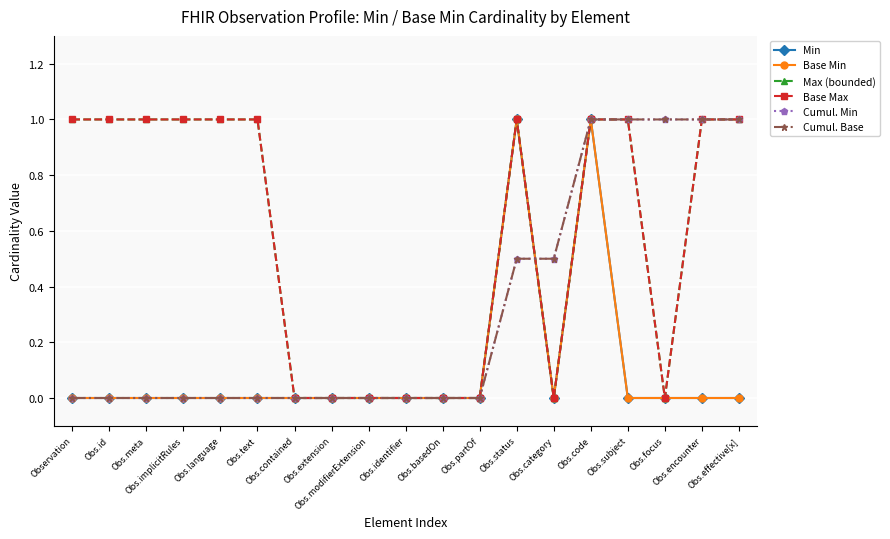

In Min, how many points are lower than both neighbors (excluding endpoints)?

1